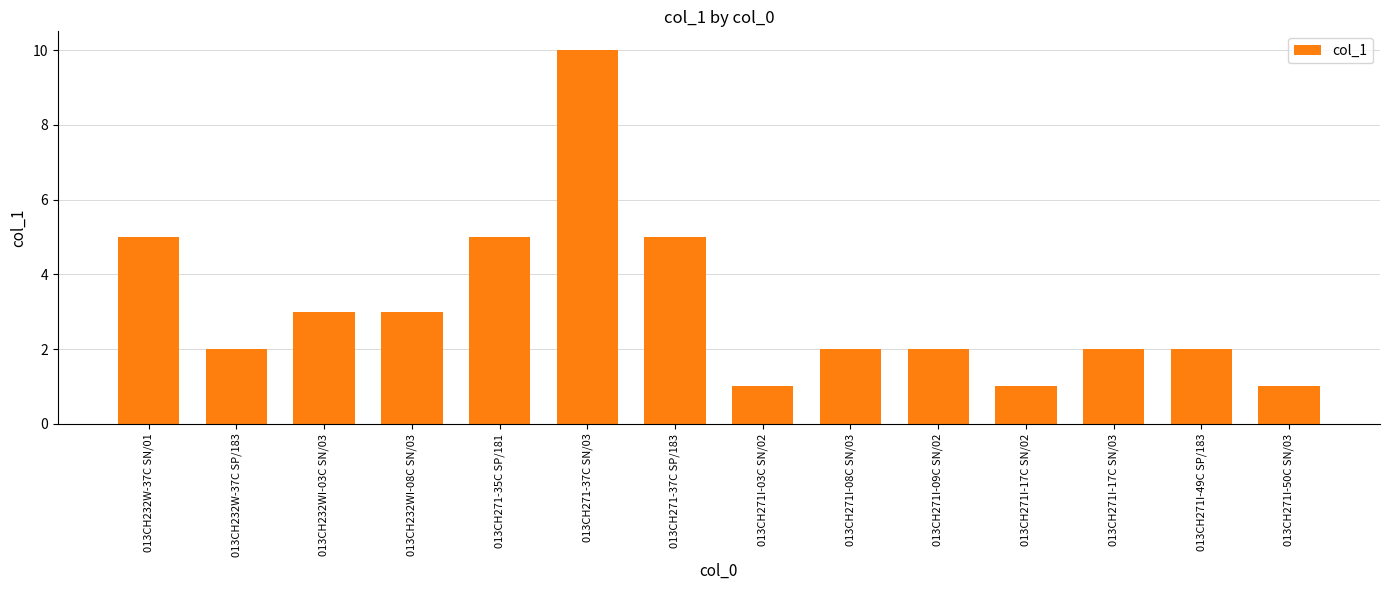

What is the greatest value displayed?

10